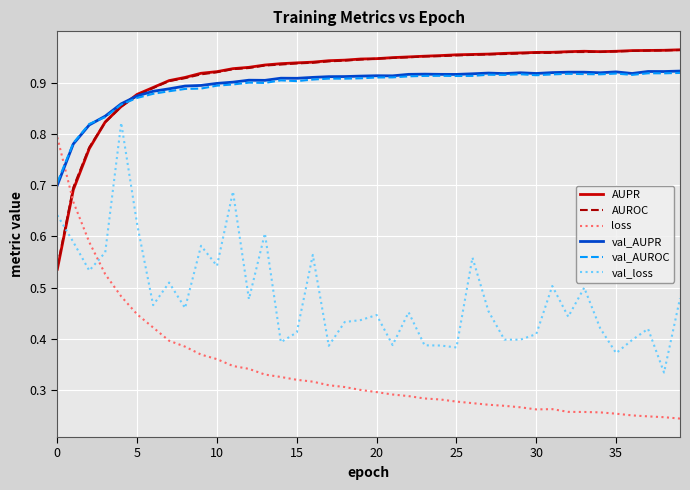

Which series ends up on top after the final intersection of val_loss and AUPR?

AUPR